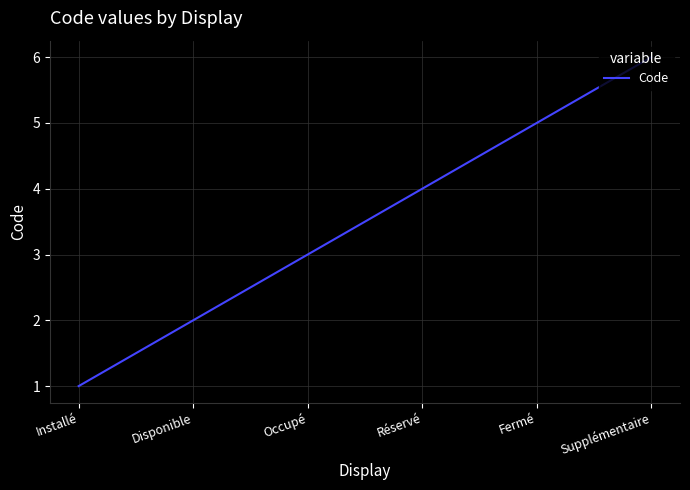

What is the smallest value displayed?

1